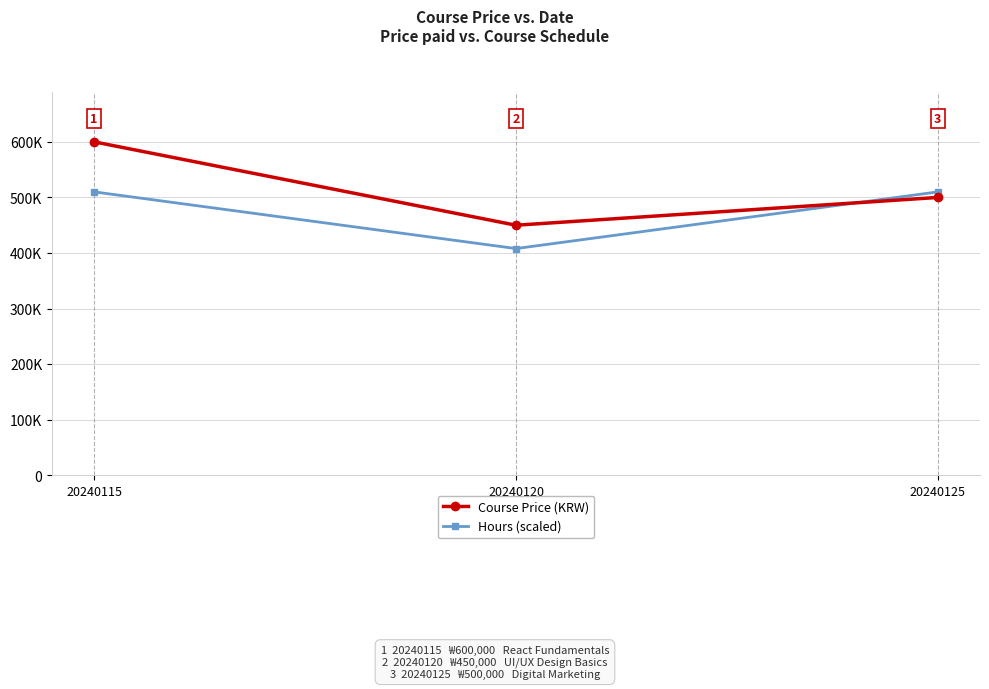

What are all the series names shown in the legend?

Course Price (KRW), Hours (scaled)